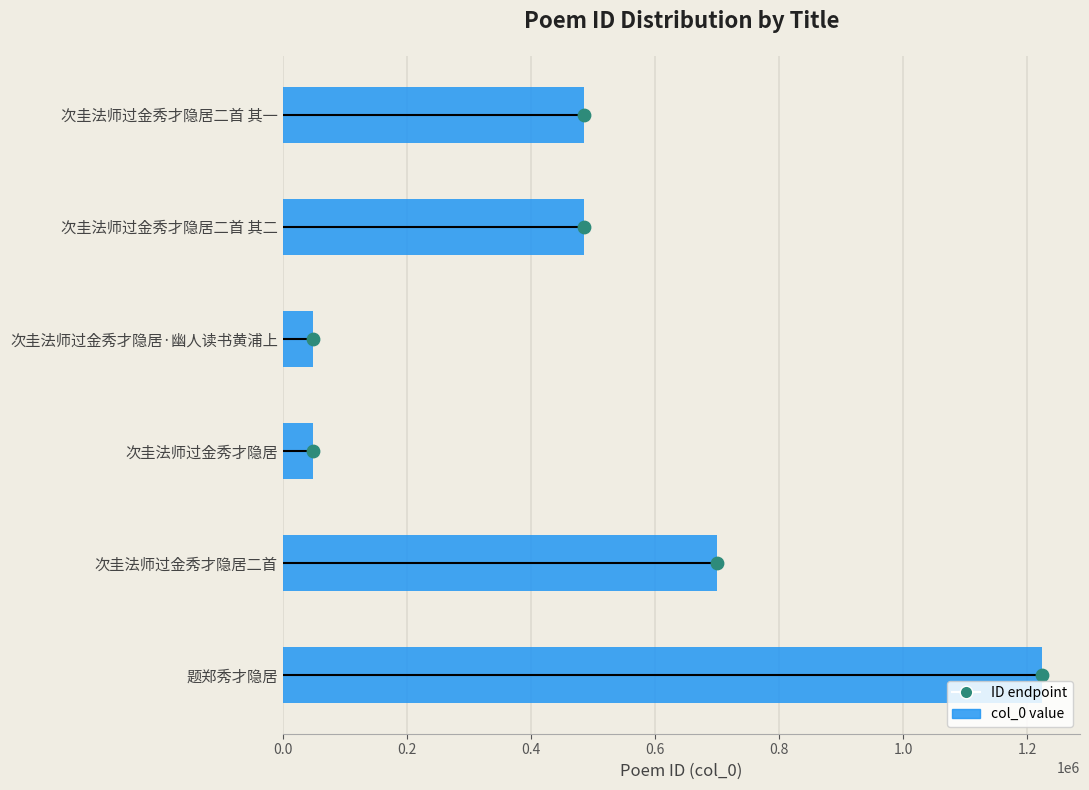

What are all the series names shown in the legend?

col_0 value, ID endpoint